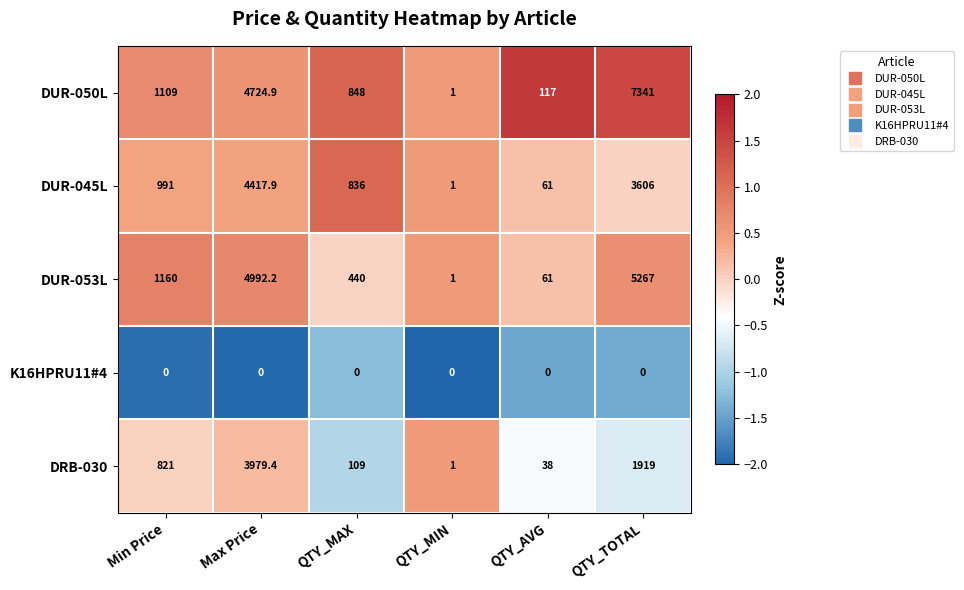

Count the number of data series in this chart.

5